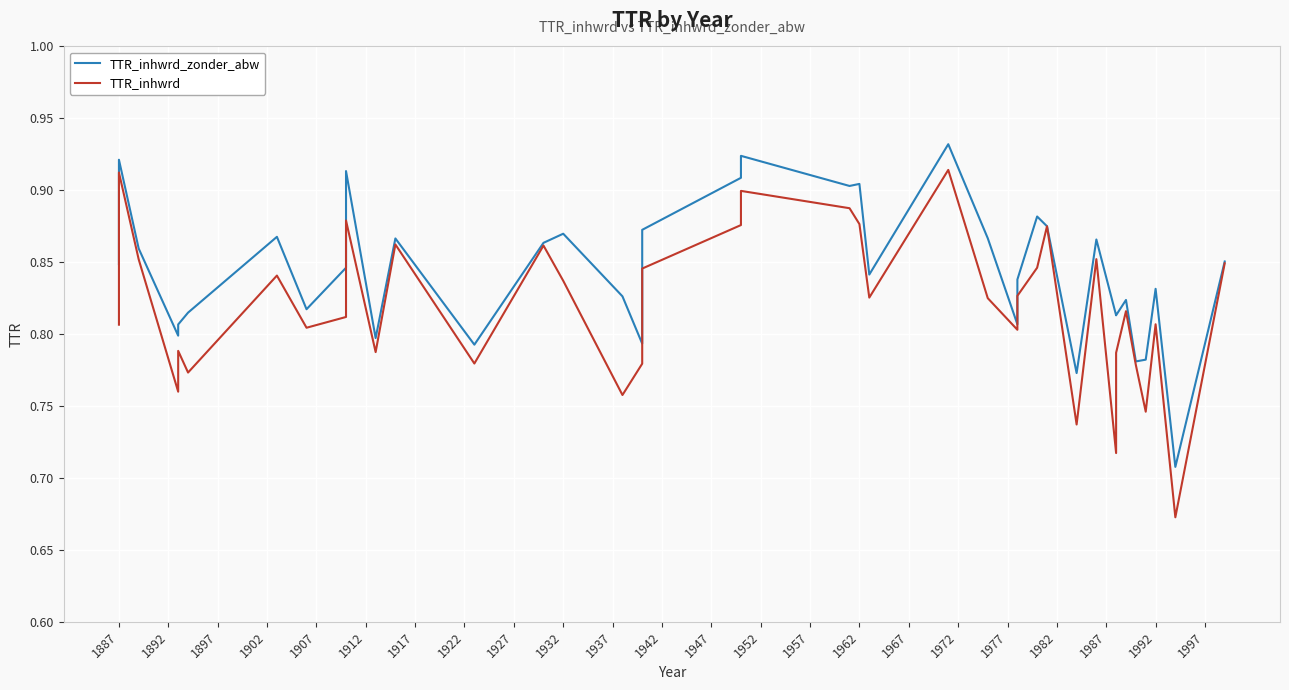

True or false: TTR_inhwrd_zonder_abw and TTR_inhwrd cross at least once.

False